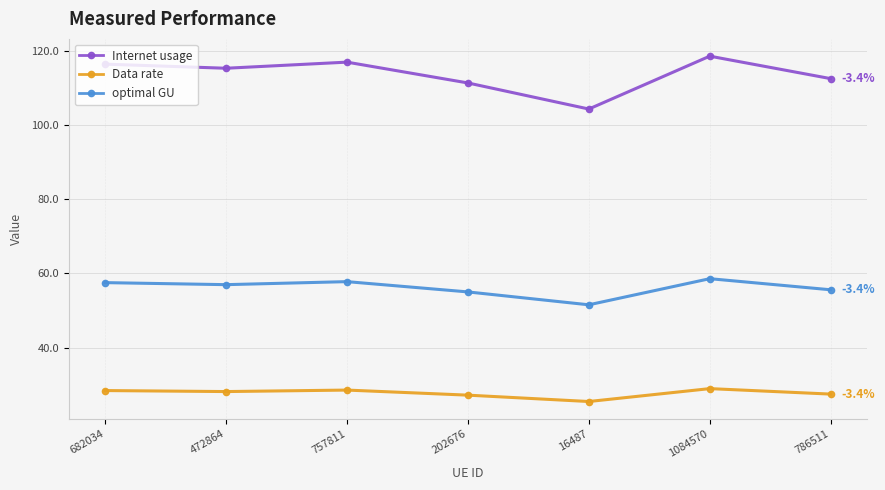

Which series has the widest spread of values?

Internet usage